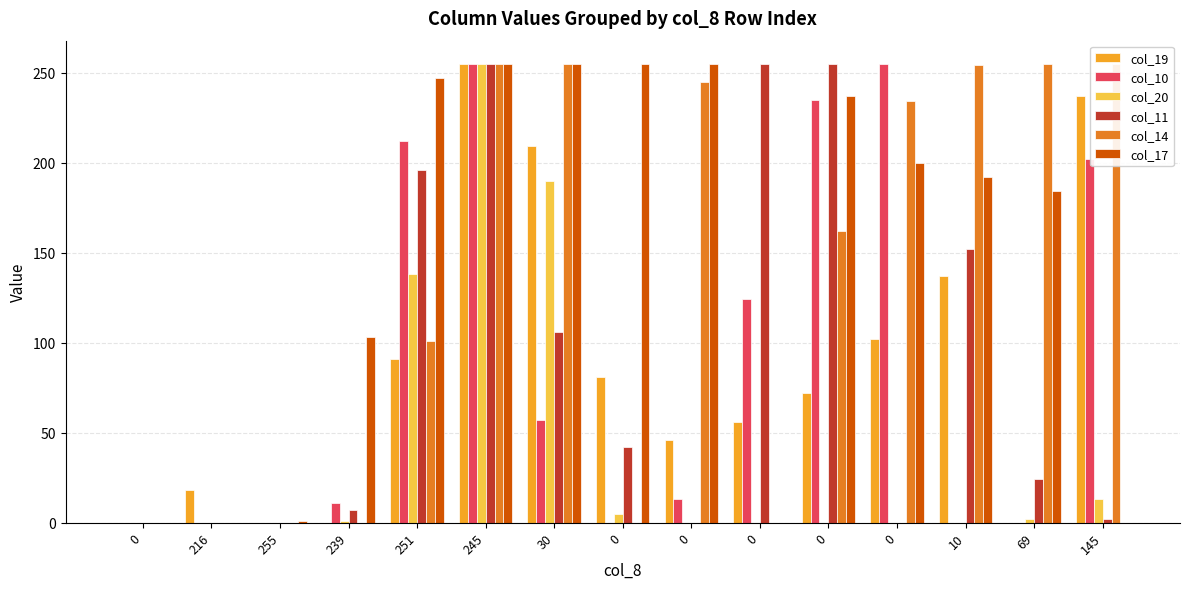

Is it true that col_11 equals 255 at 245?

True